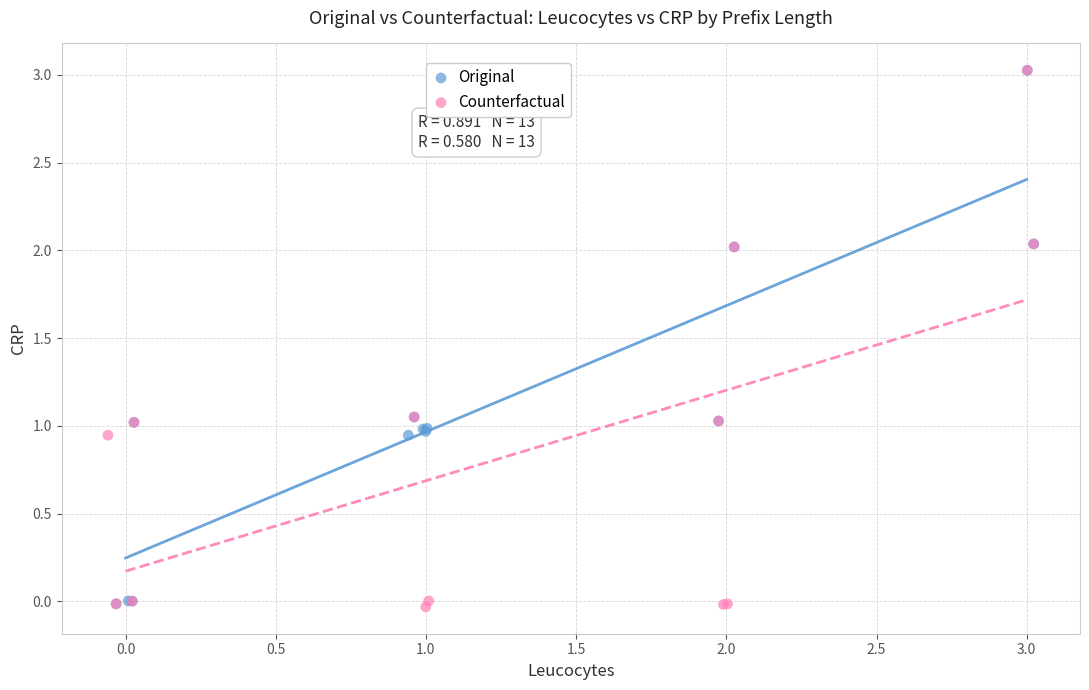

Which series has the largest Y range (max minus min)?

Counterfactual